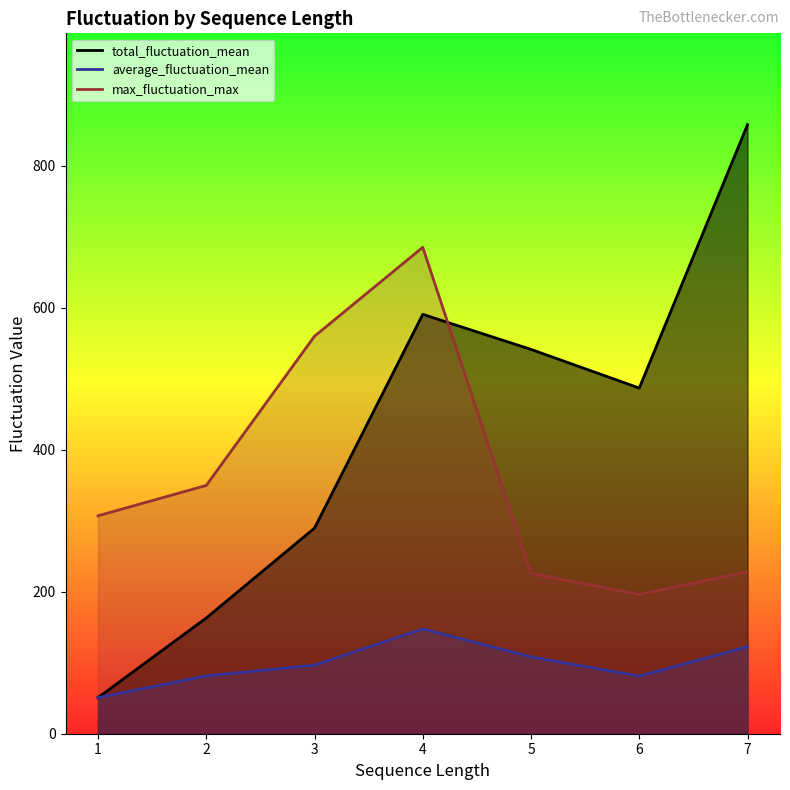

What is the difference between the maximum and minimum values in the max_fluctuation_max series?

489.1